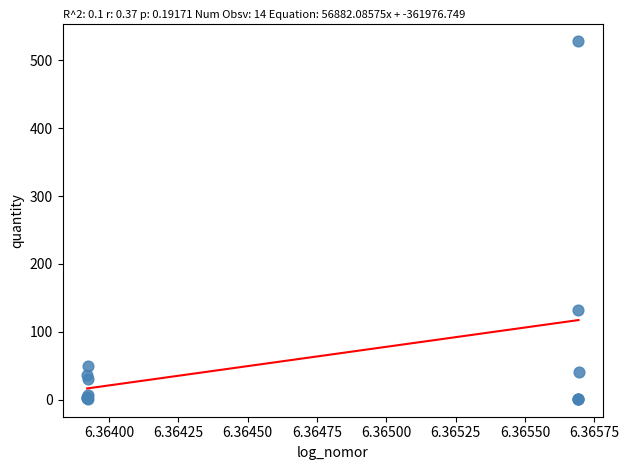

What Y value in the scatter plot is closest to 264?

132